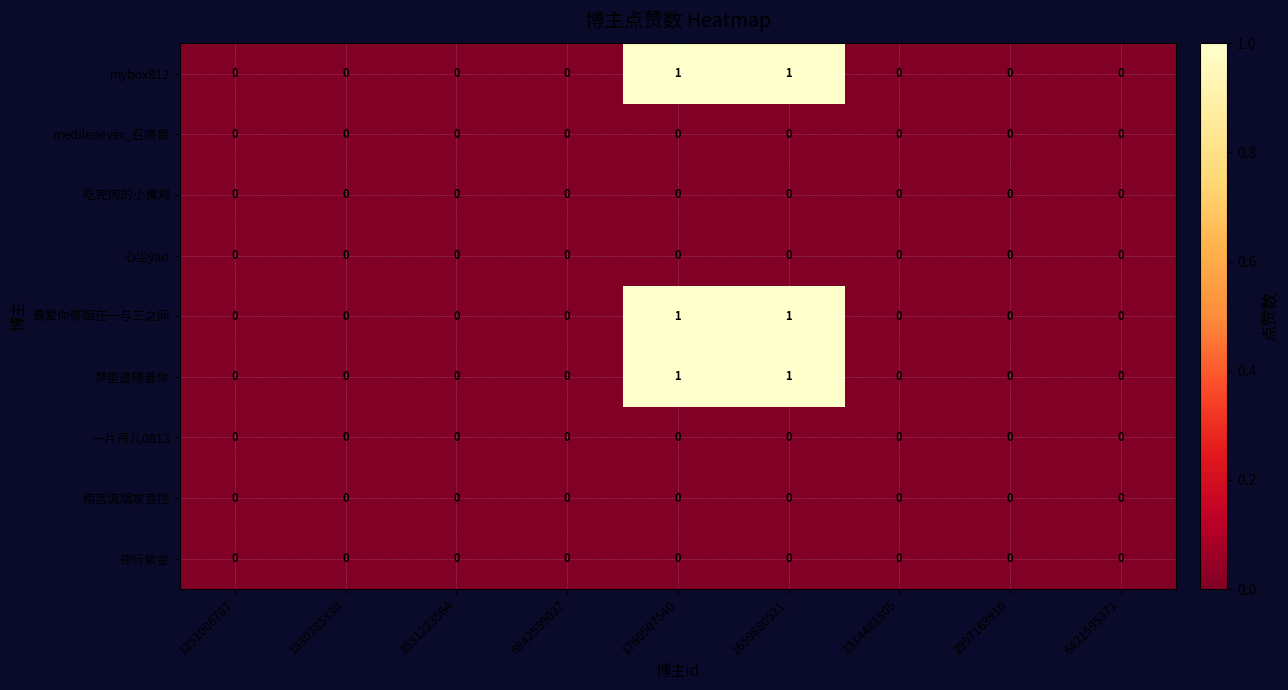

Is it true that medilenever_召唤兽 equals 0 at 1659880521?

True